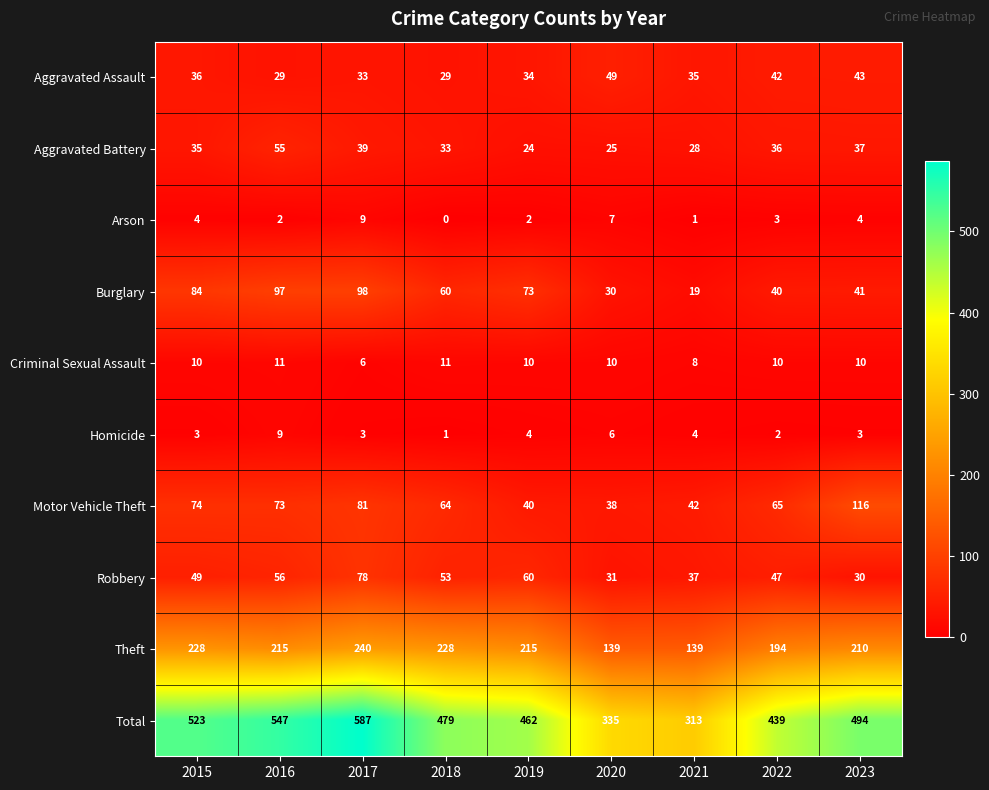

The Aggravated Assault series shows 9 at 2022. True or false?

False